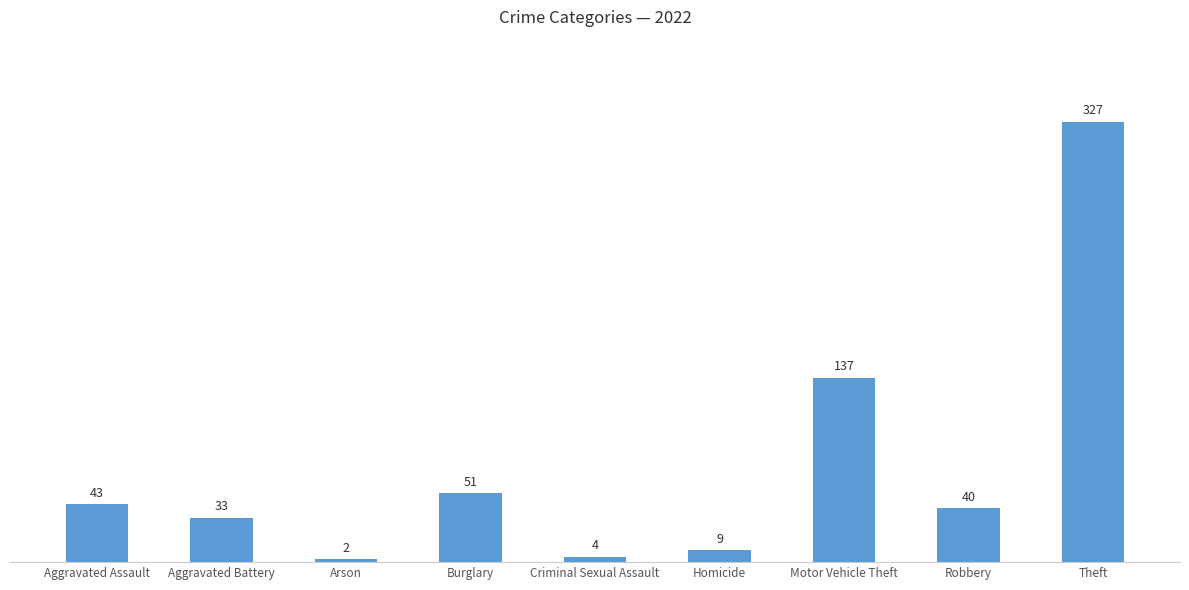

Between Motor Vehicle Theft and Theft, which is larger?

Theft